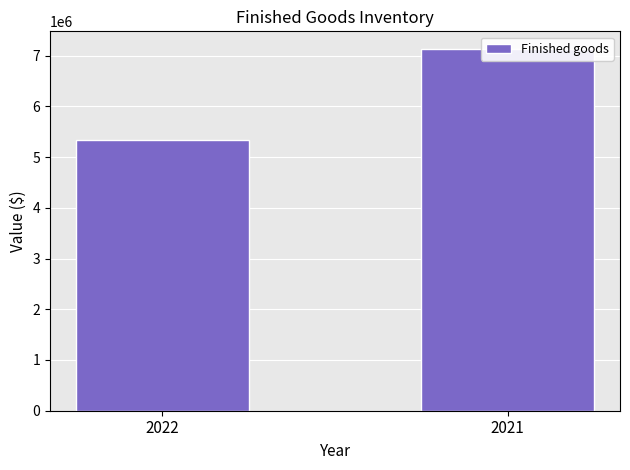

Count the number of categories in the chart.

2